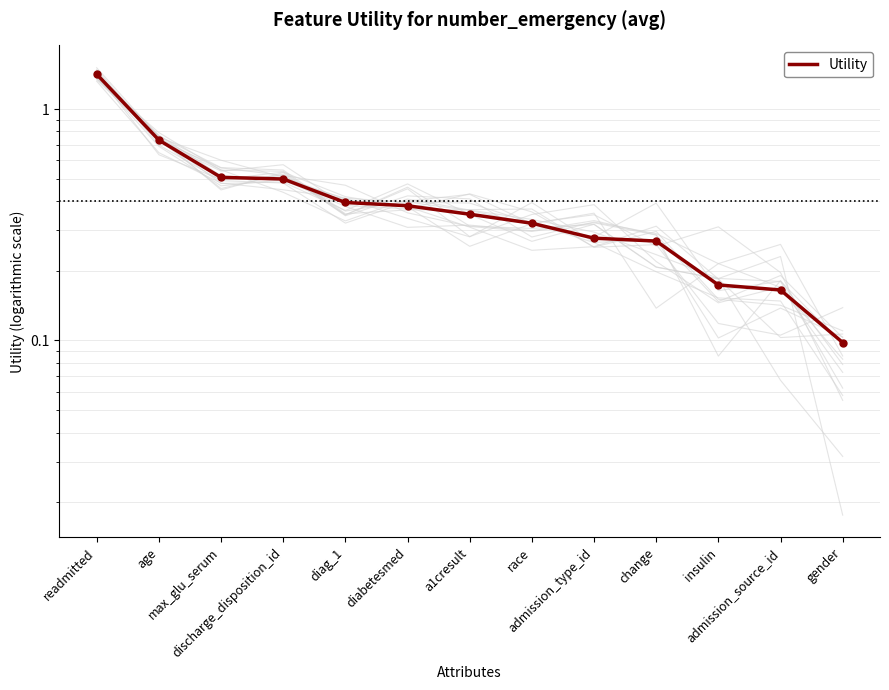

Rank the categories by value from lowest to highest.

gender, admission_source_id, insulin, change, admission_type_id, race, a1cresult, diabetesmed, diag_1, discharge_disposition_id, max_glu_serum, age, readmitted